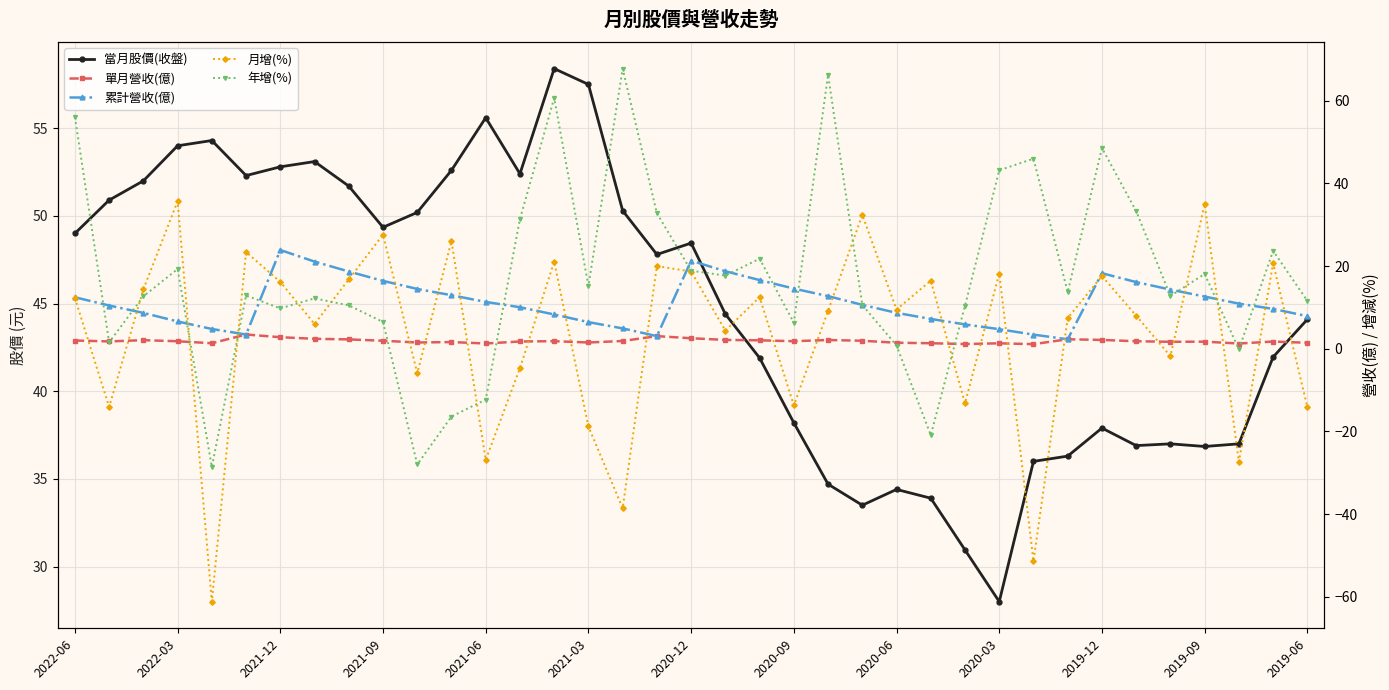

What is the maximum value shown in the chart?

67.8